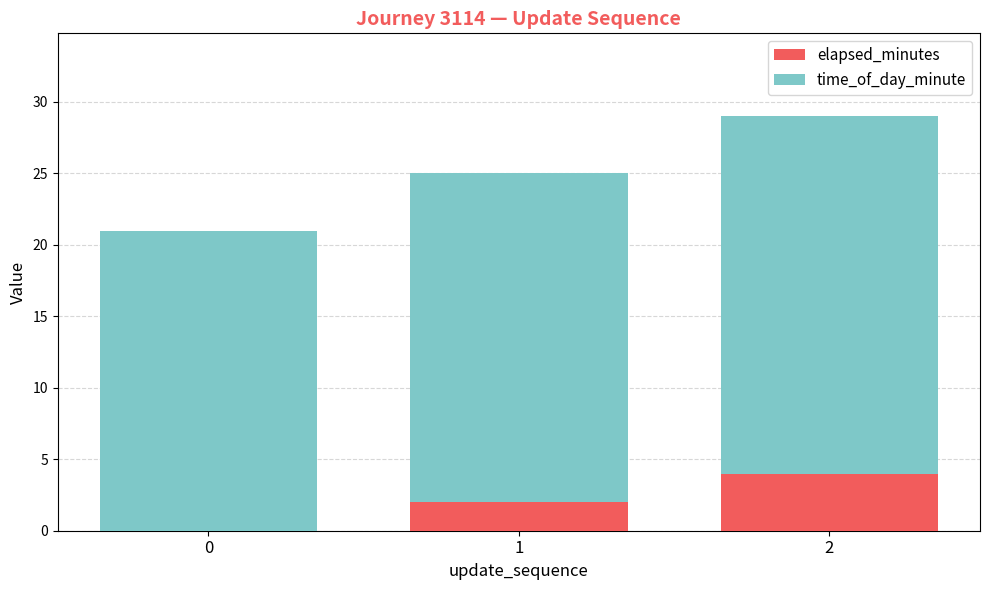

True or false: elapsed_minutes has a value of 2 at 0.

False